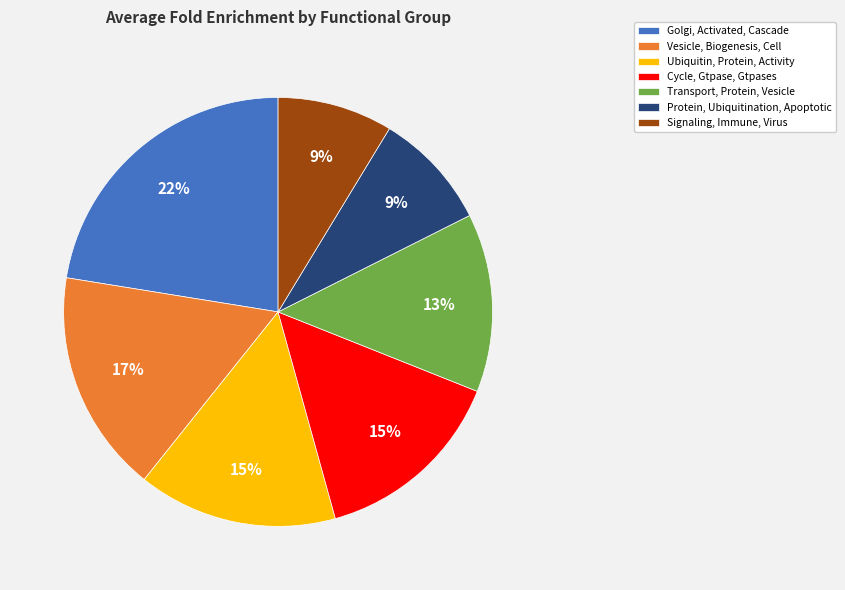

True or false: Protein, Ubiquitination, Apoptotic accounts for 1% of the total.

False